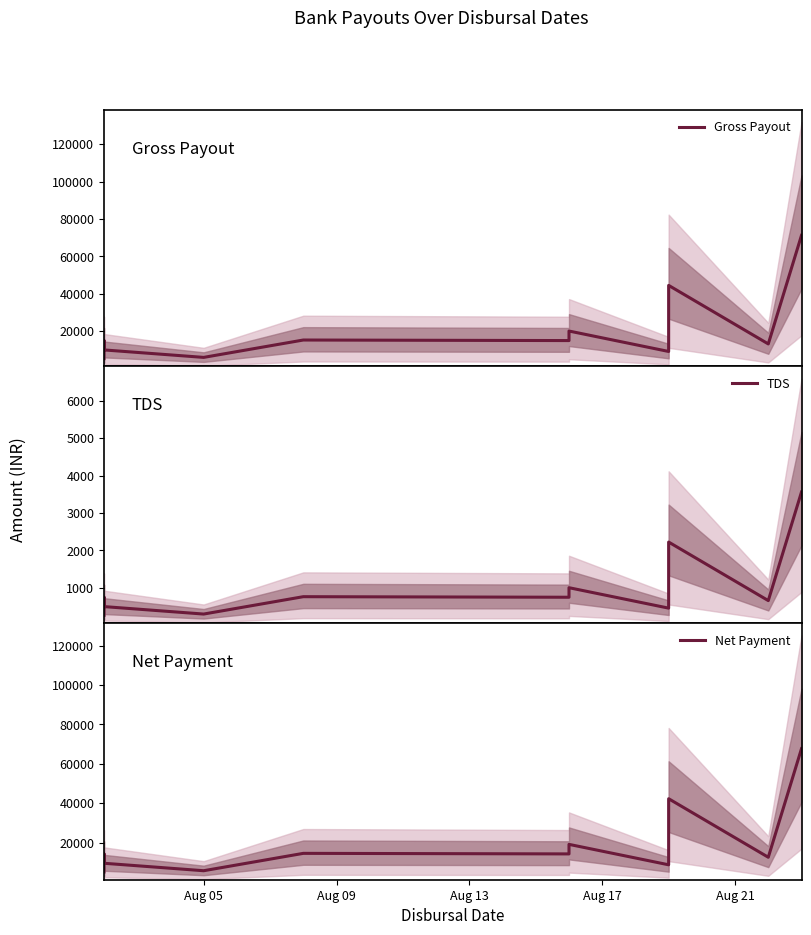

Is the value of TDS at Aug 13 greater than the value of Gross Payout at 7?

No